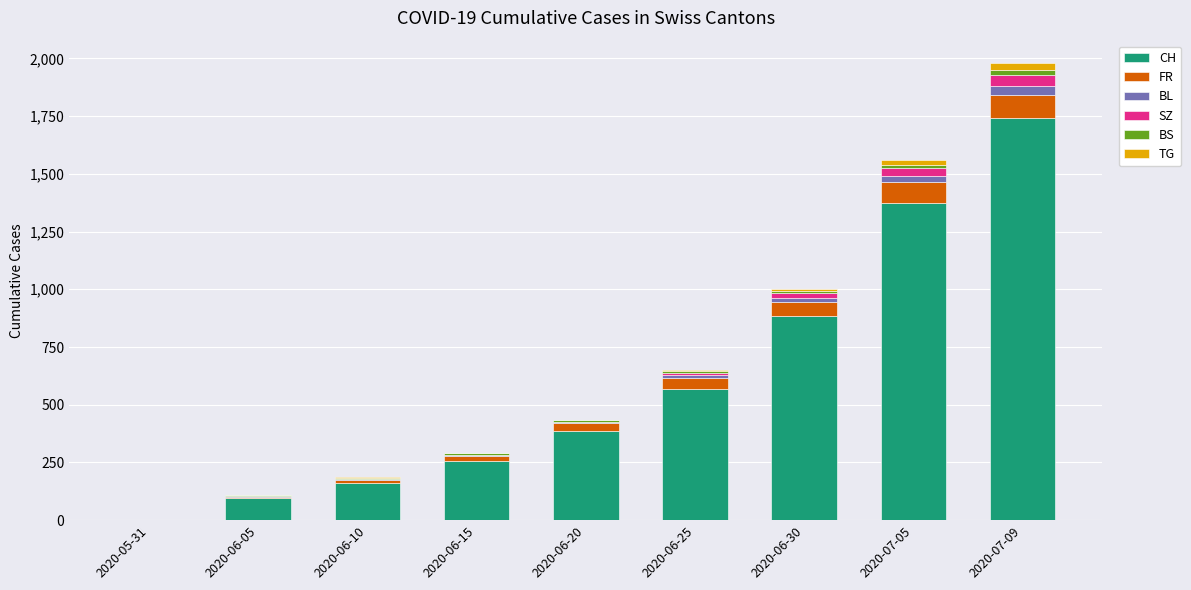

Which category has the highest value in the CH series?

2020-07-09